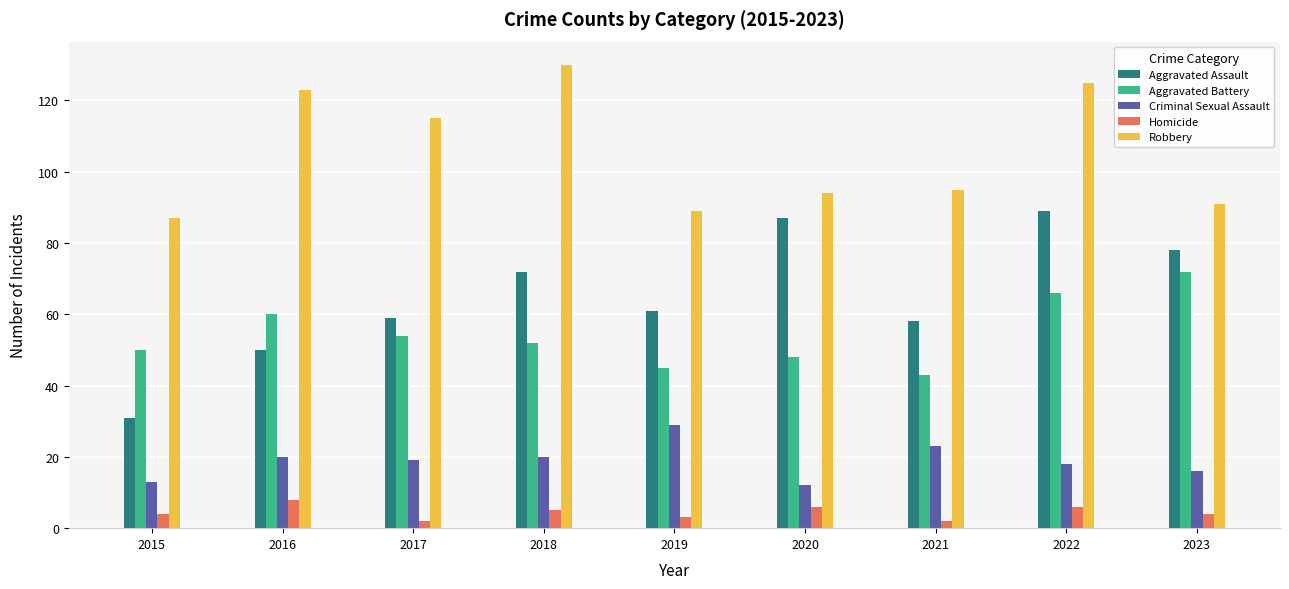

What is the total value across all series at 2022?

304